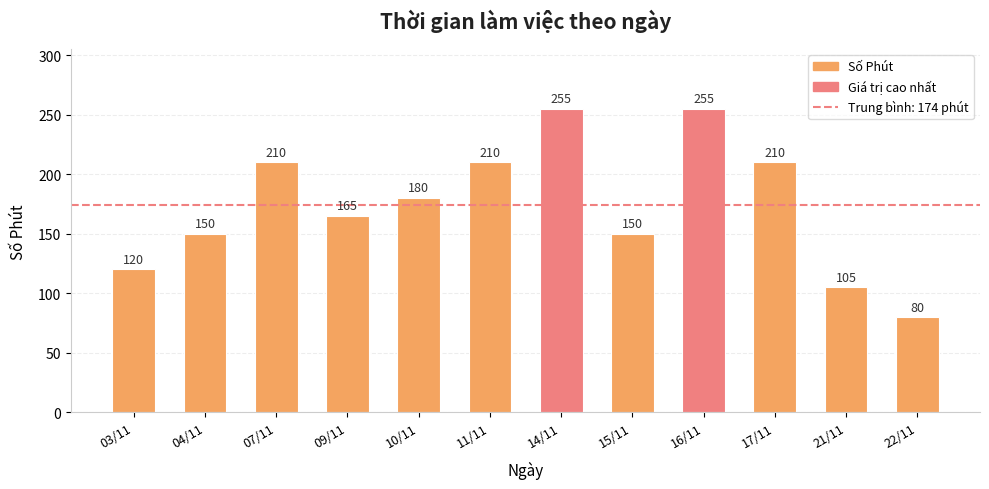

The chart shows a value of 120 at 03/11. True or false?

True